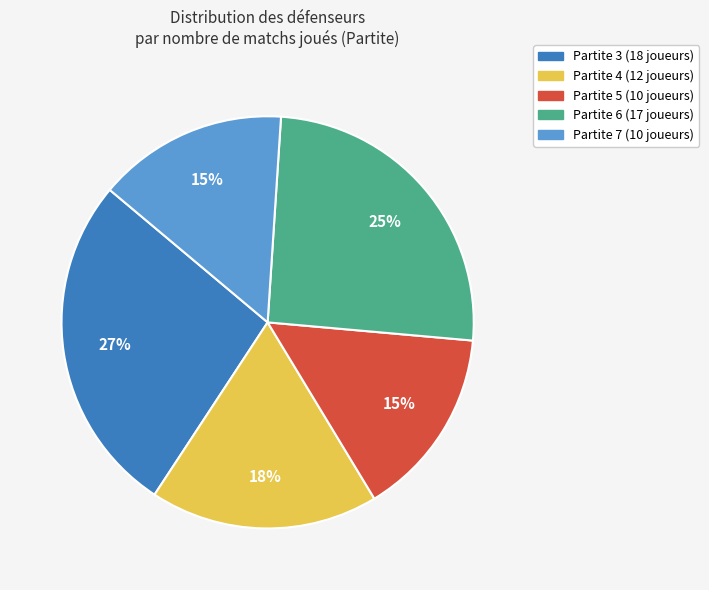

Does any single category account for the majority?

No